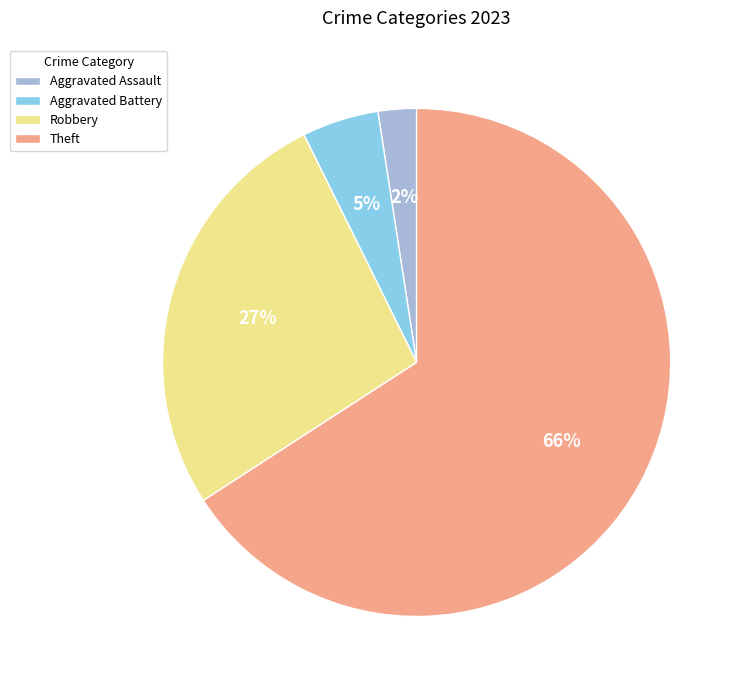

Is it true that Theft is 66% of the pie?

True